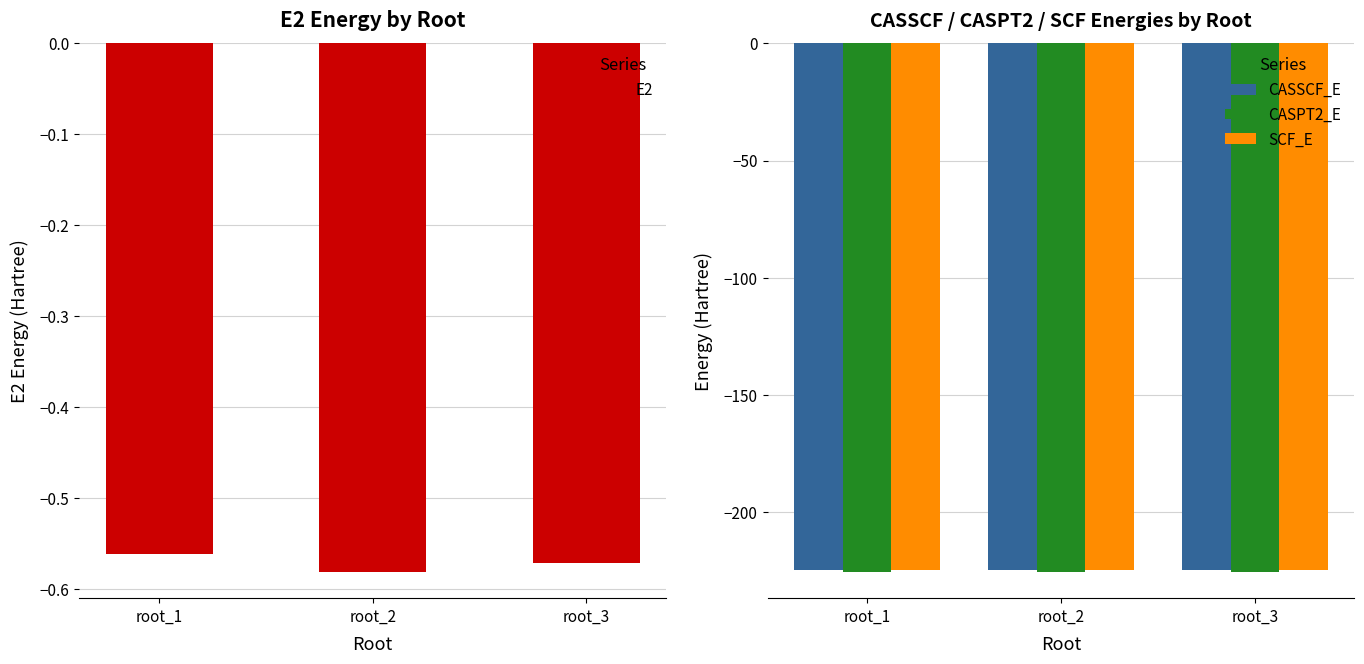

Is it true that SCF_E equals -357.4 at root_3?

False